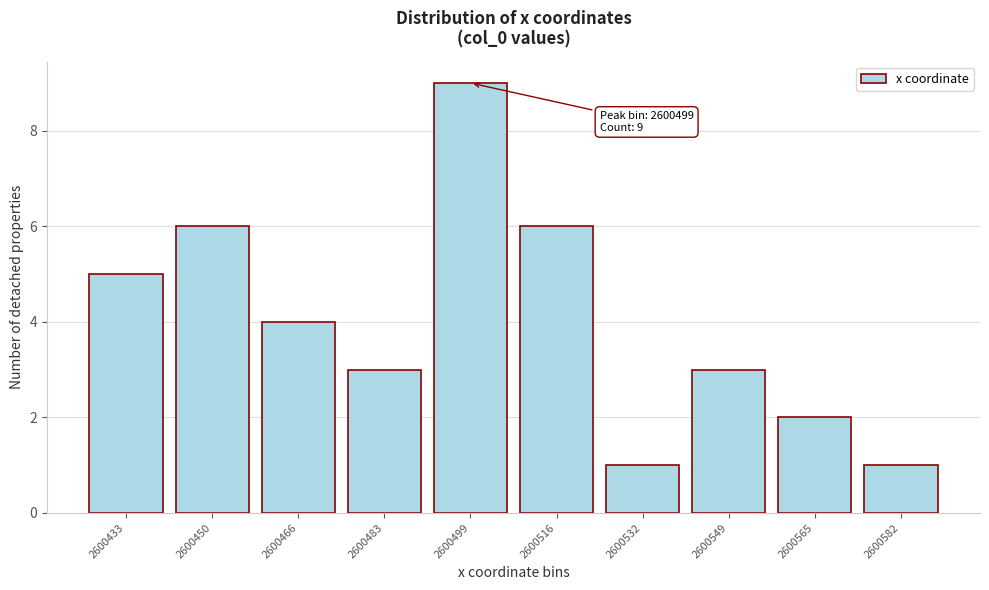

Reading left to right, list all the values displayed in this chart.

2600433=5	2600450=6	2600466=4	2600483=3	2600499=9	2600516=6	2600532=1	2600549=3	2600565=2	2600582=1